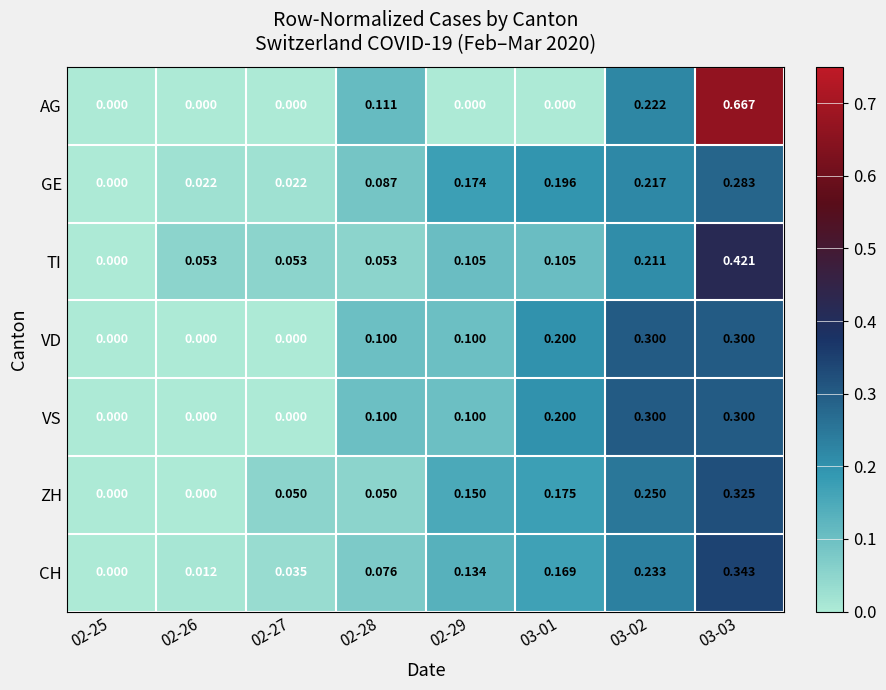

Which series has the largest total across all categories?

CH